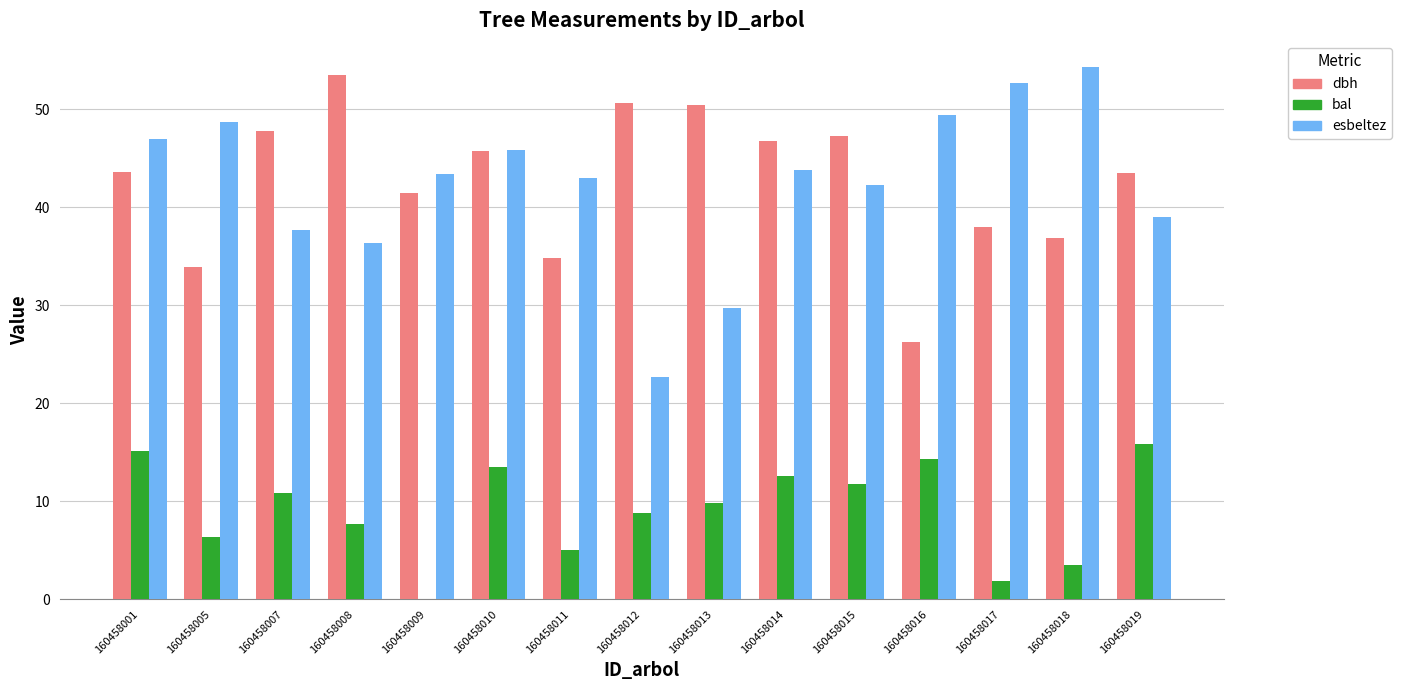

At which label is dbh closest to 39?

160458017